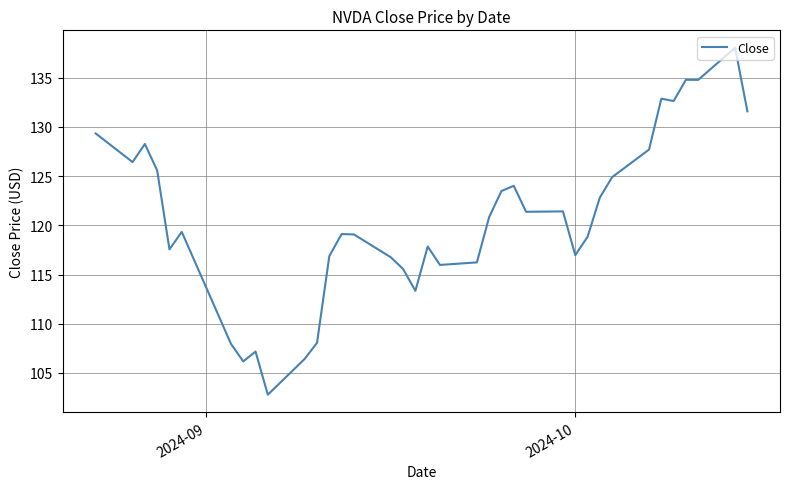

What is the greatest value displayed?

138.0